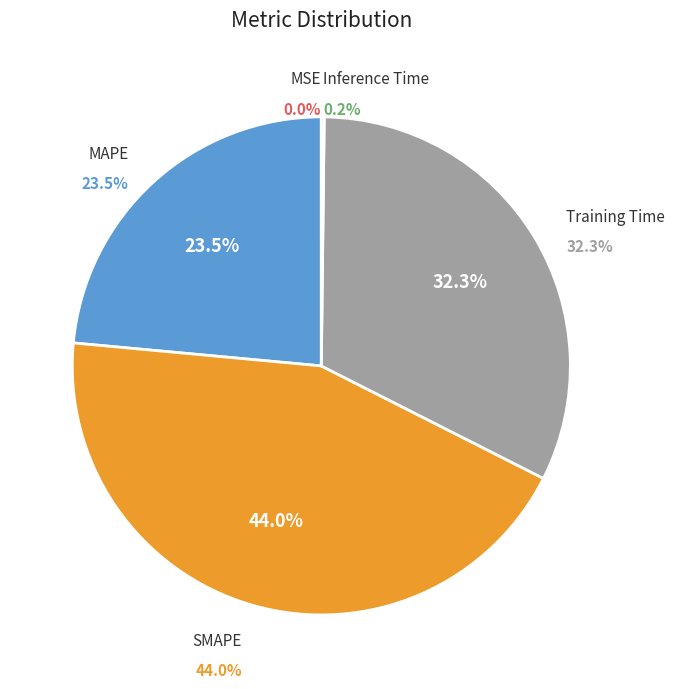

To the nearest percent, what is the difference between the largest and smallest slice percentages?

44%